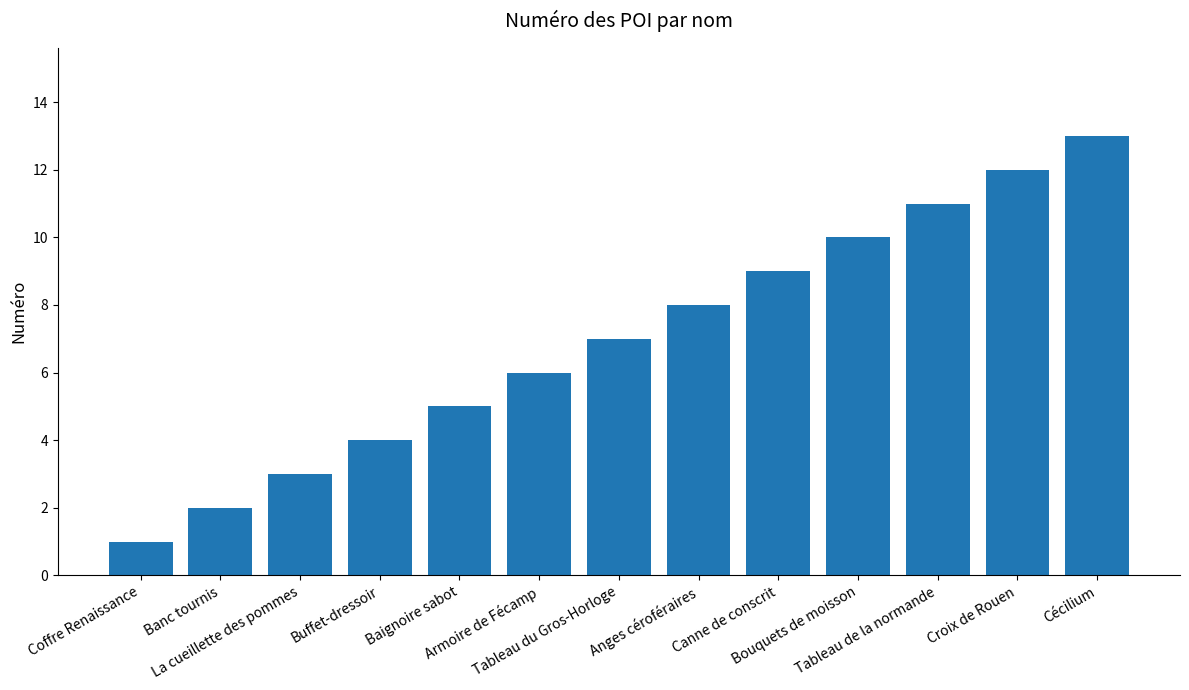

Which category has the highest value across all series?

Cécilium